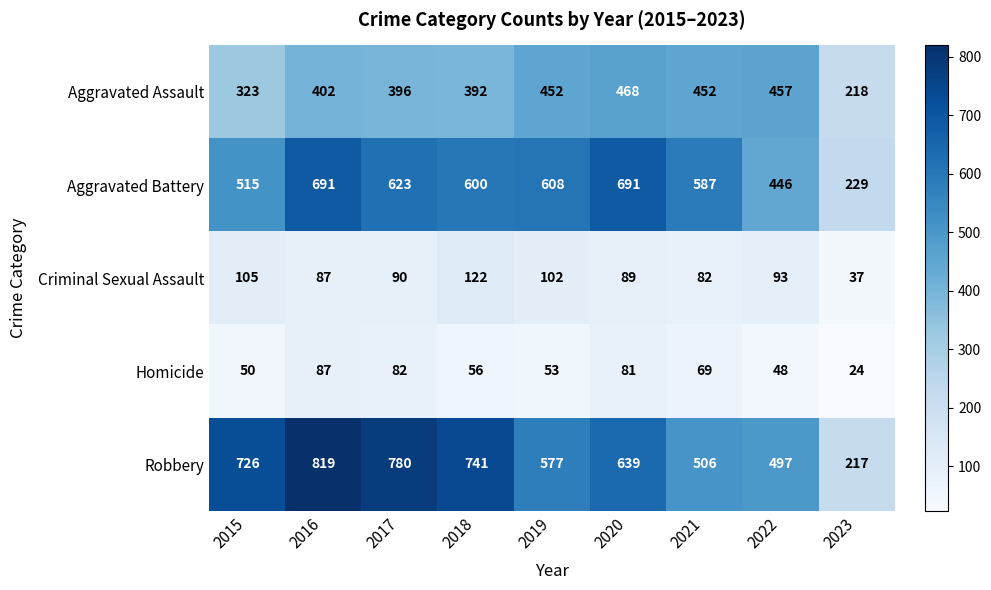

The Robbery series shows 509 at 2016. True or false?

False